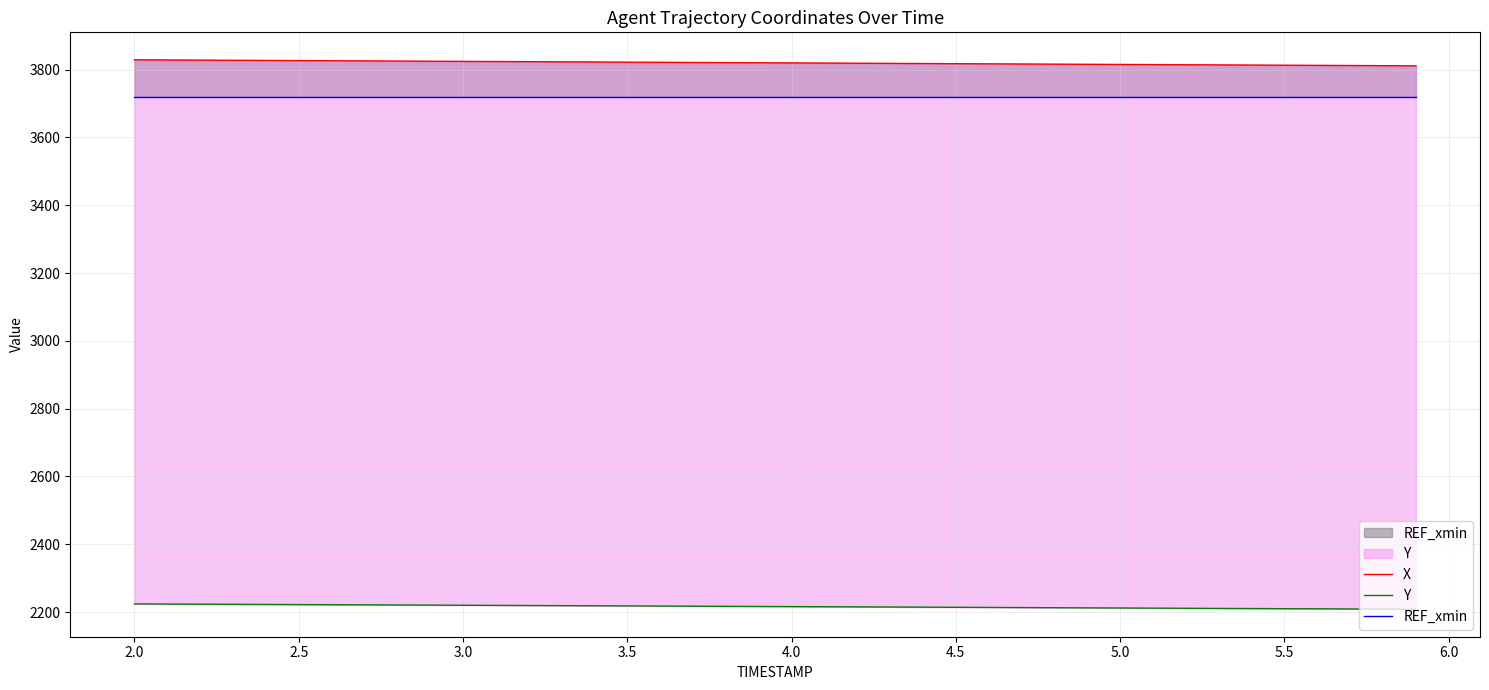

True or false: X and REF_xmin intersect in this chart.

False